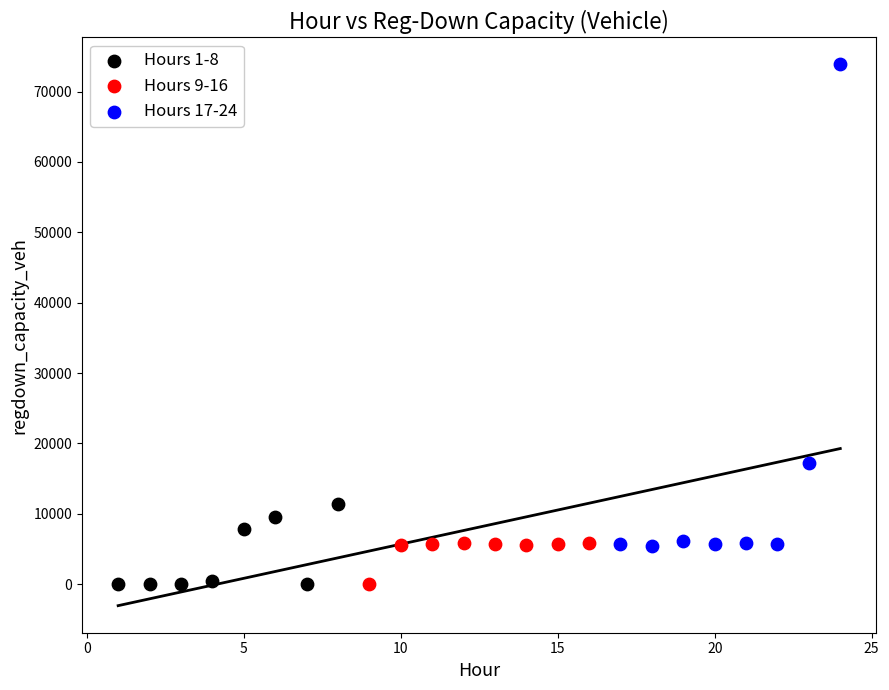

Which series reaches the maximum Y coordinate?

Hours 17-24